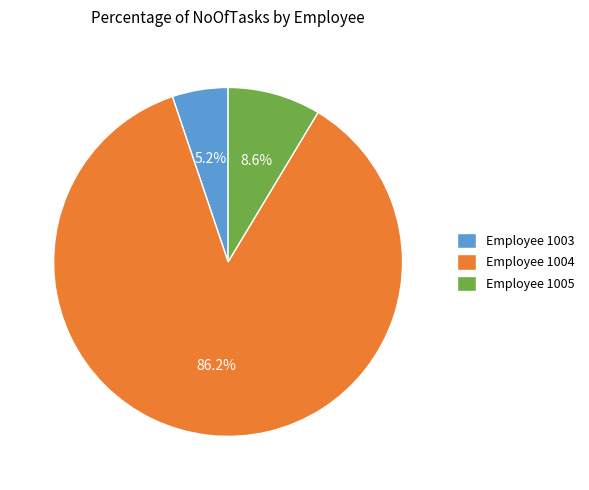

Combined, do Employee 1003 and Employee 1005 account for over 50%?

No